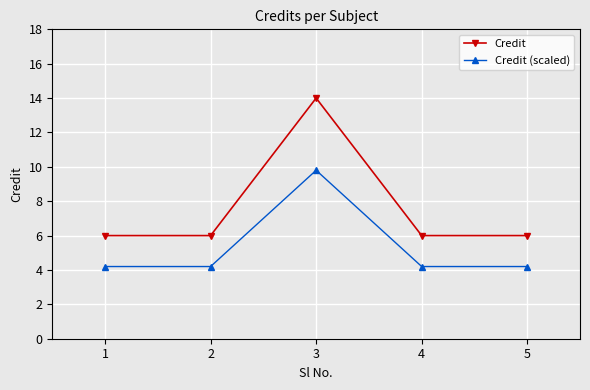

List the series in order of their peak value, highest first.

Credit, Credit (scaled)